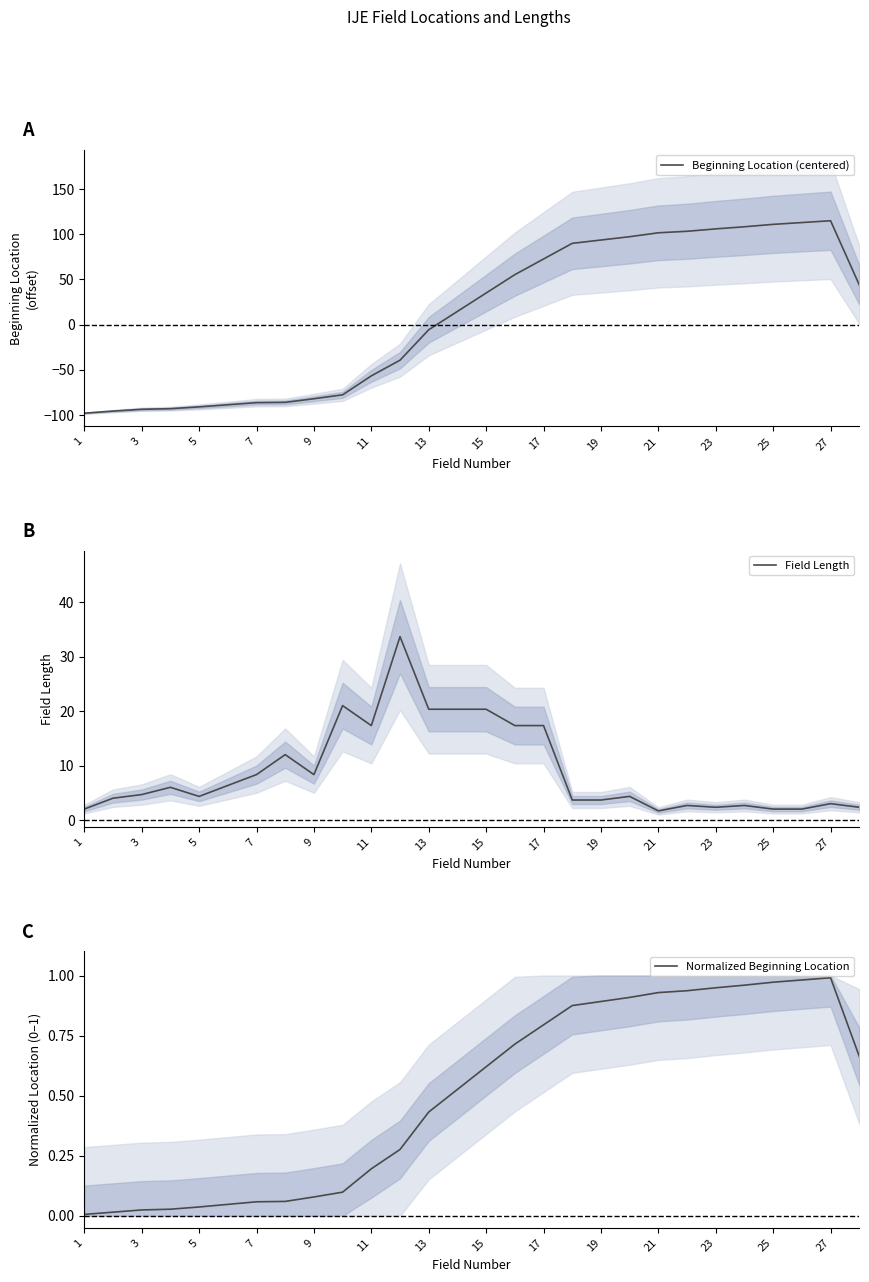

True or false: Normalized Beginning Location has a value of 1.6 at 21.

False